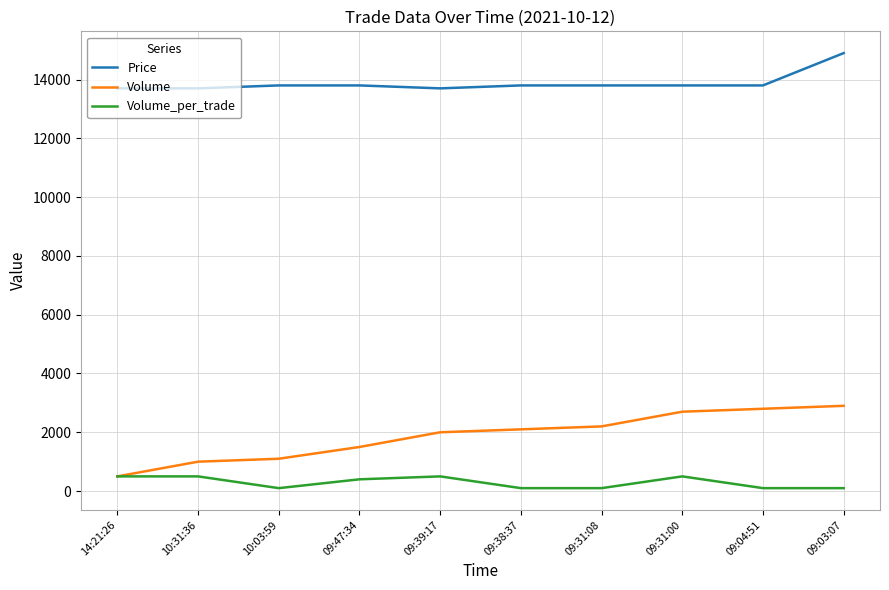

What is the spread (max minus min) of values at 09:31:00?

13300